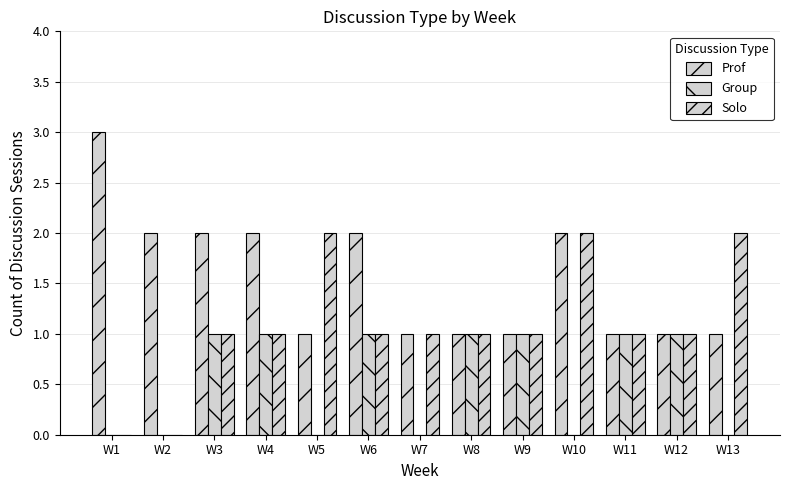

How many categories are shown in the chart?

13